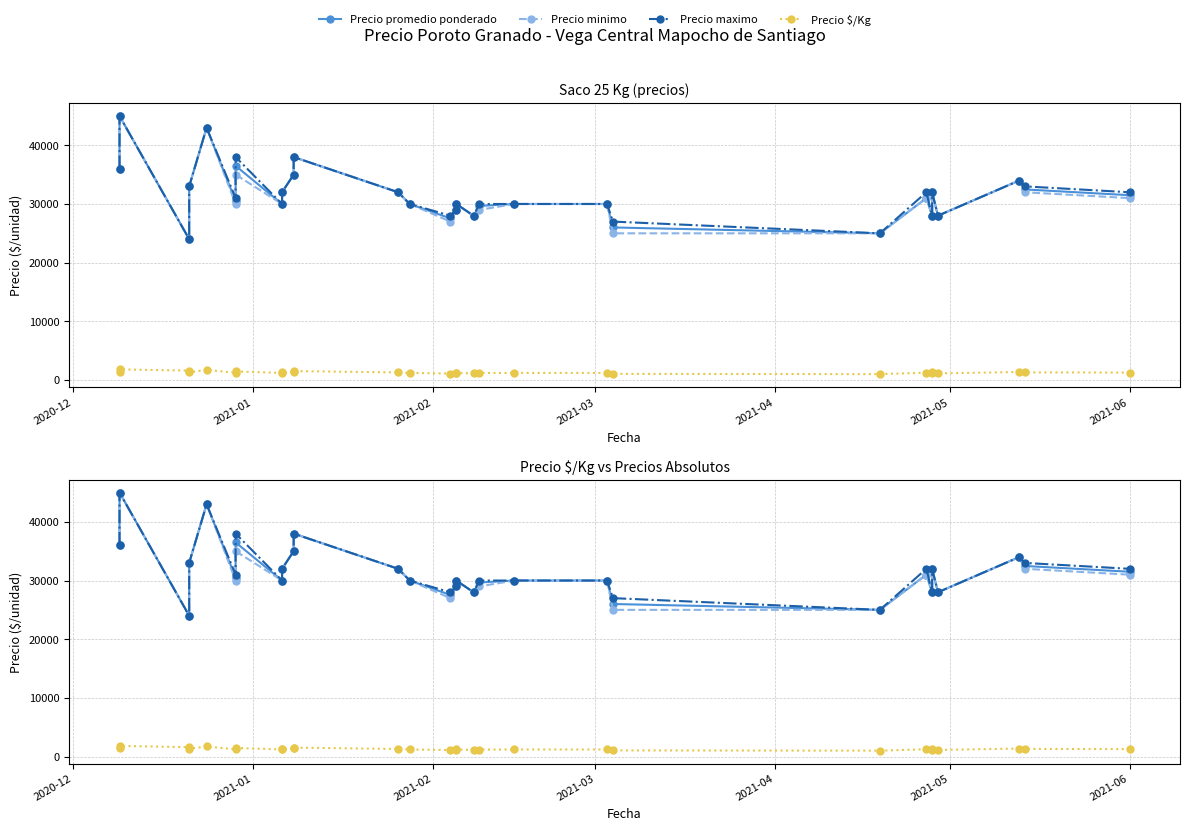

At how many categories does at least one series exceed 17291?

29